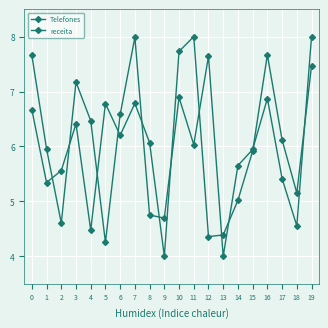

What is the difference between the maximum and minimum values in the Telefones series?

4.0